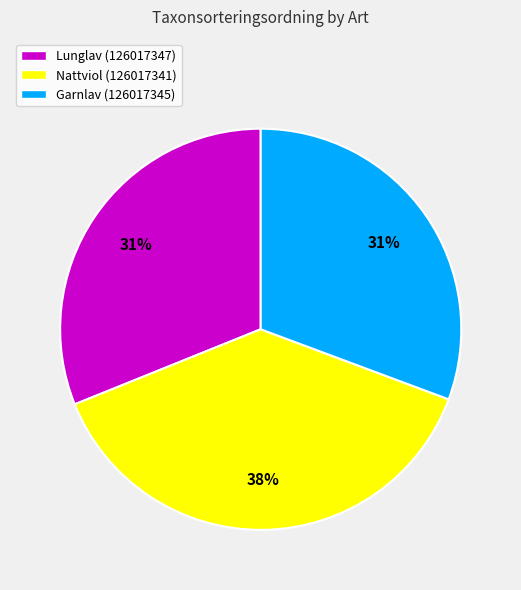

True or false: Nattviol (126017341) accounts for 30% of the total.

False